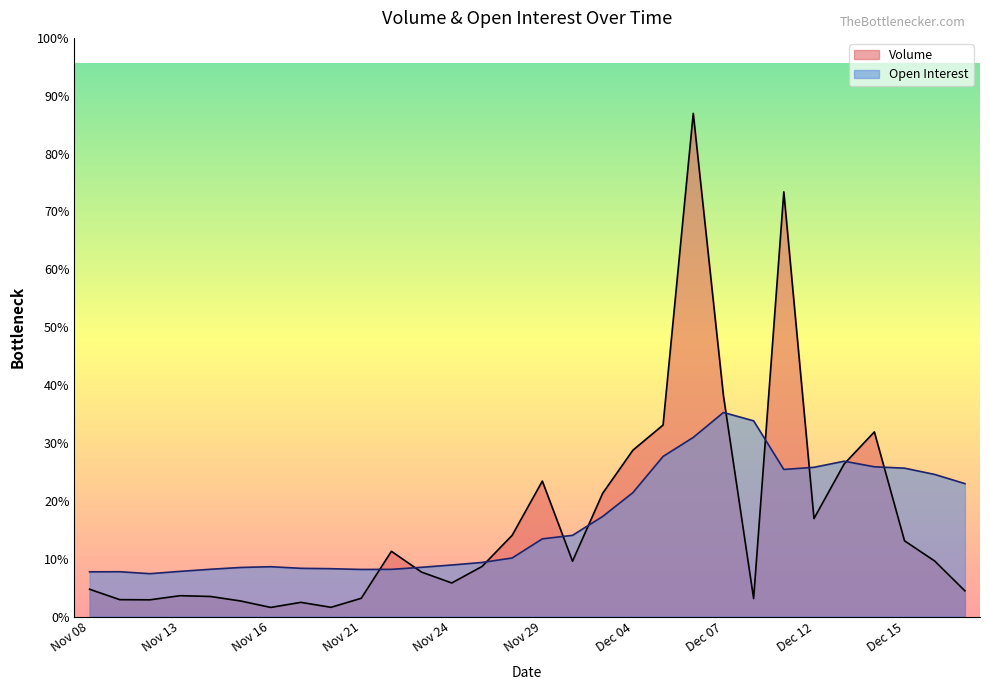

True or false: Volume has a value of 7357 at Nov 23.

False